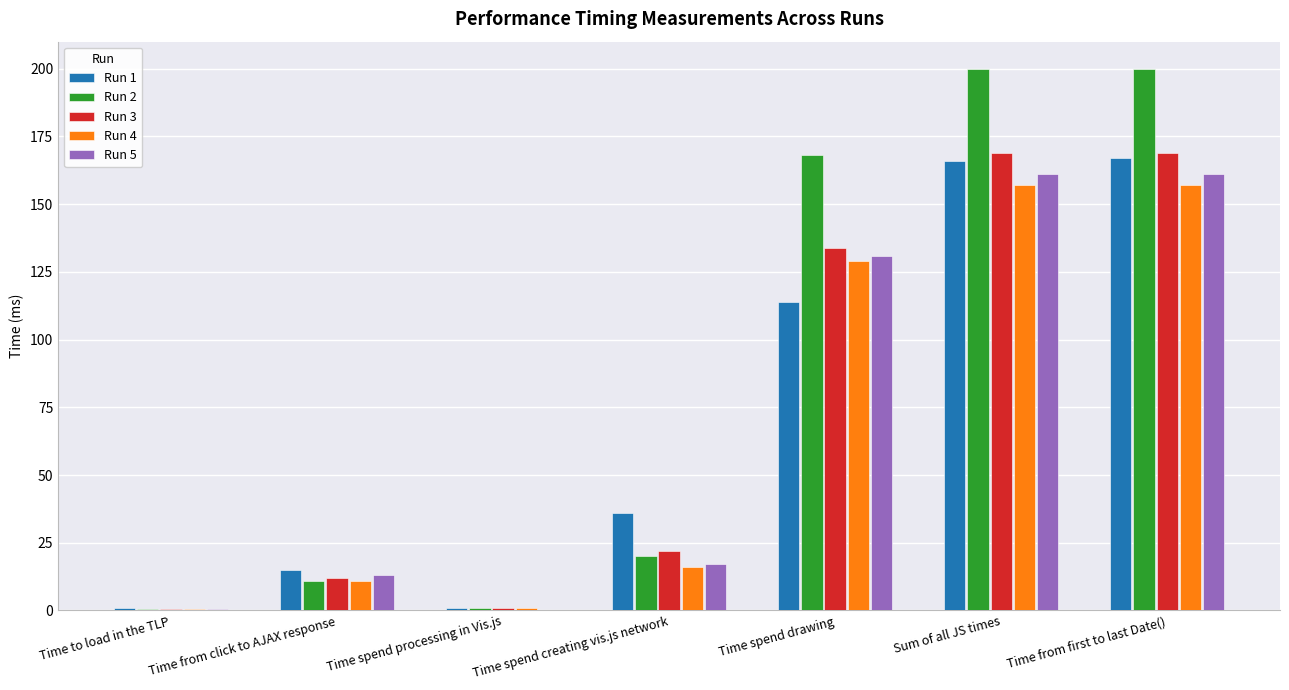

At which label is Run 4 closest to 78?

Time spend drawing